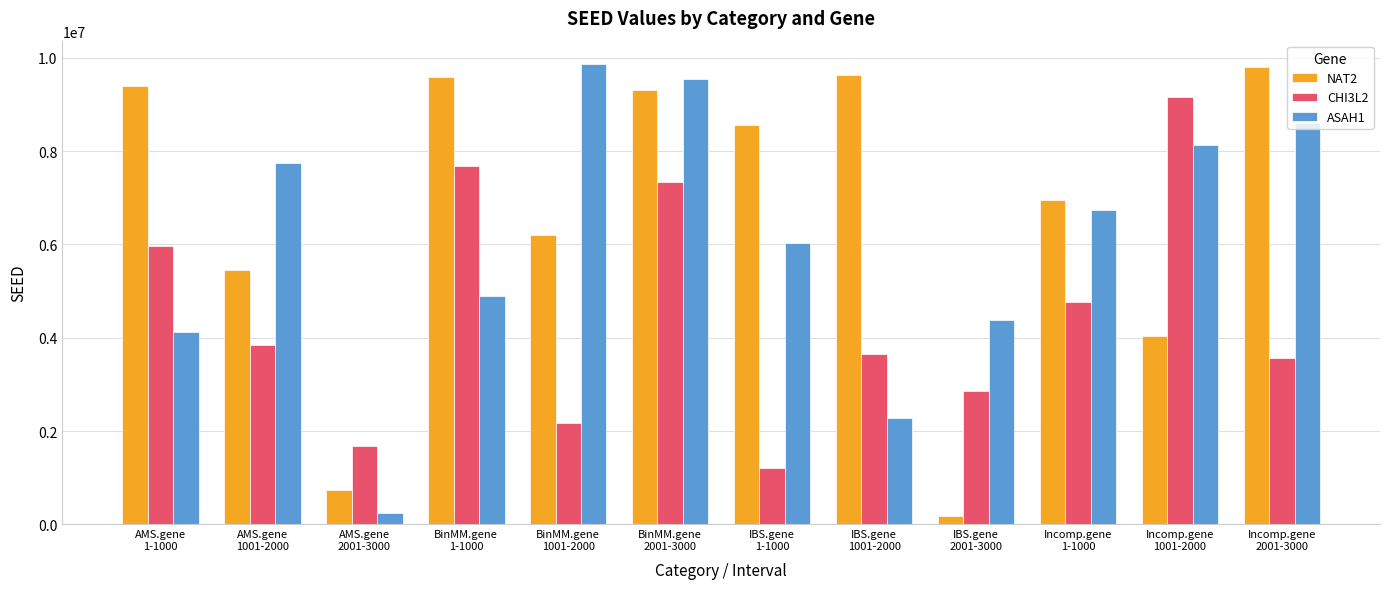

What is the lowest value of the CHI3L2 series?

1201860